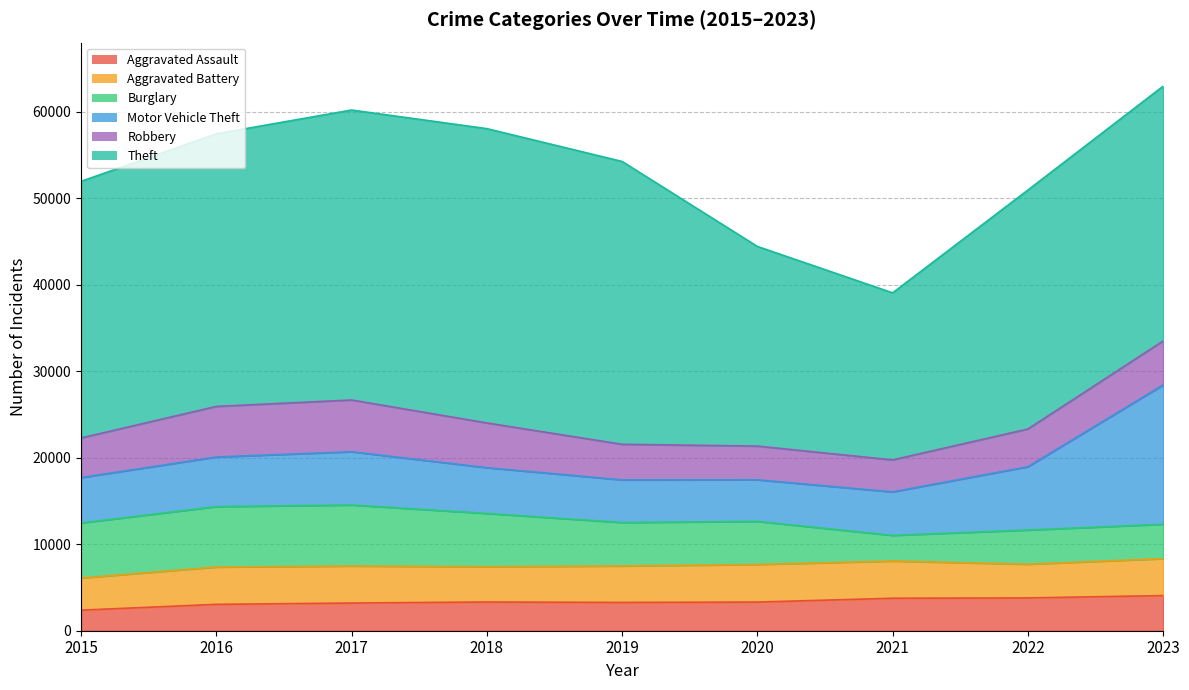

True or false: Theft and Burglary intersect in this chart.

False